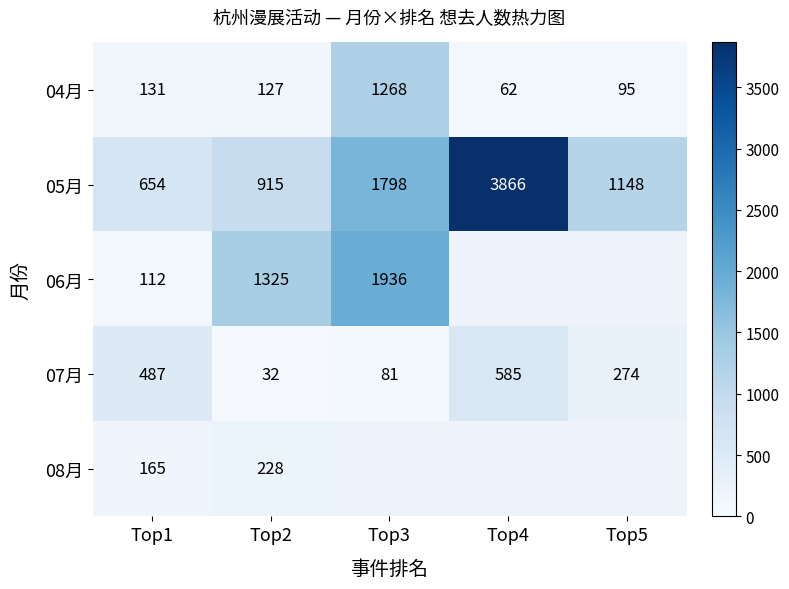

What is the difference between the highest and lowest values at Top3?

1855.0